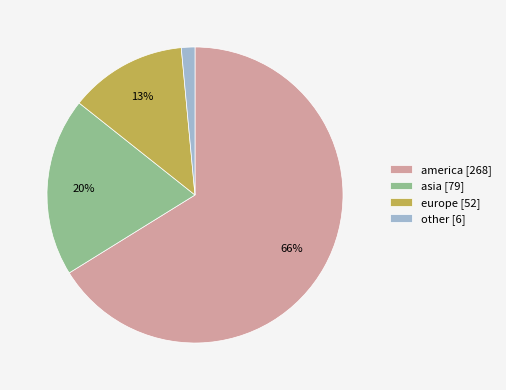

To the nearest percent, what percentage of the pie is america?

66%